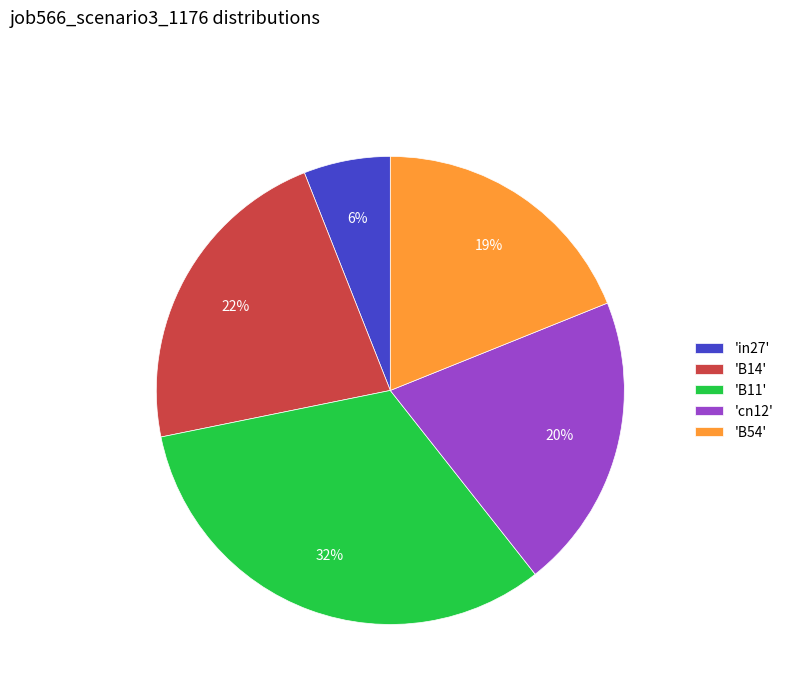

To the nearest percent, what portion does 'B14' represent?

22%